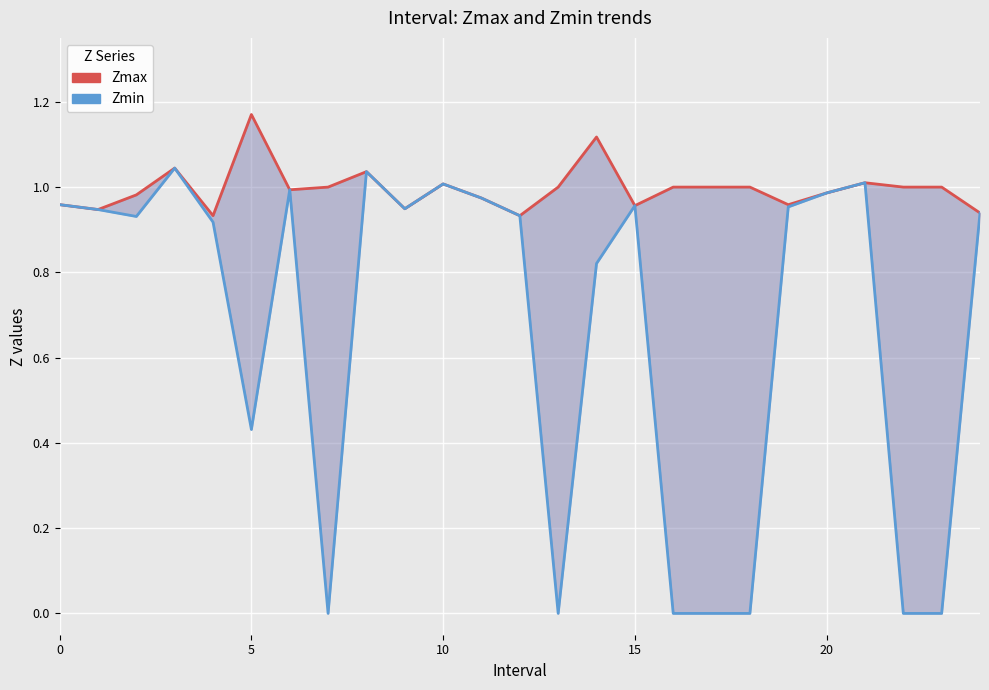

How many values in Zmin are above zero?

18